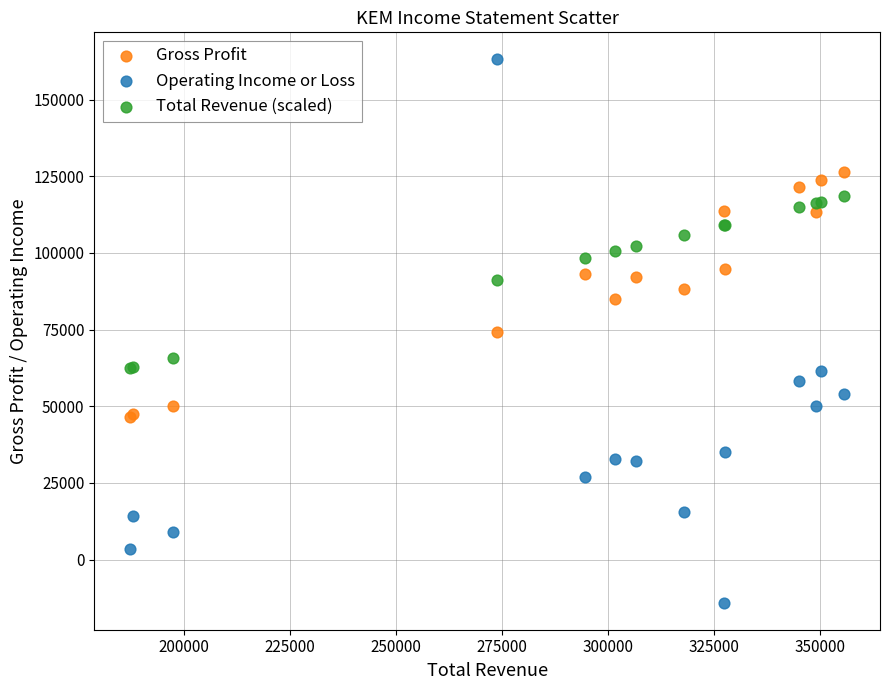

Which series contains the lowest Y value?

Operating Income or Loss